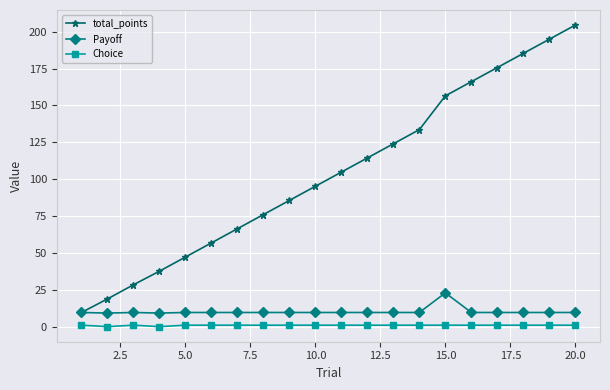

What is the value of the total_points point at the 6th from the left?

56.8